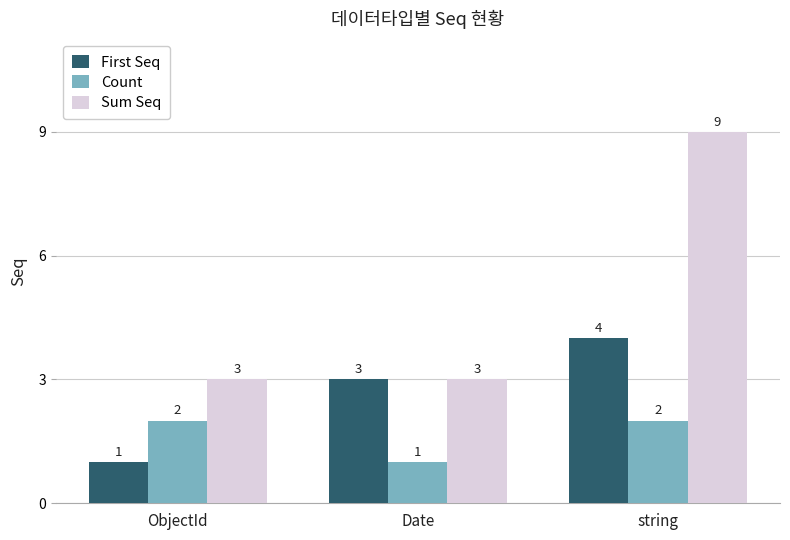

List the series in order of their overall mean, highest first.

Sum Seq, First Seq, Count